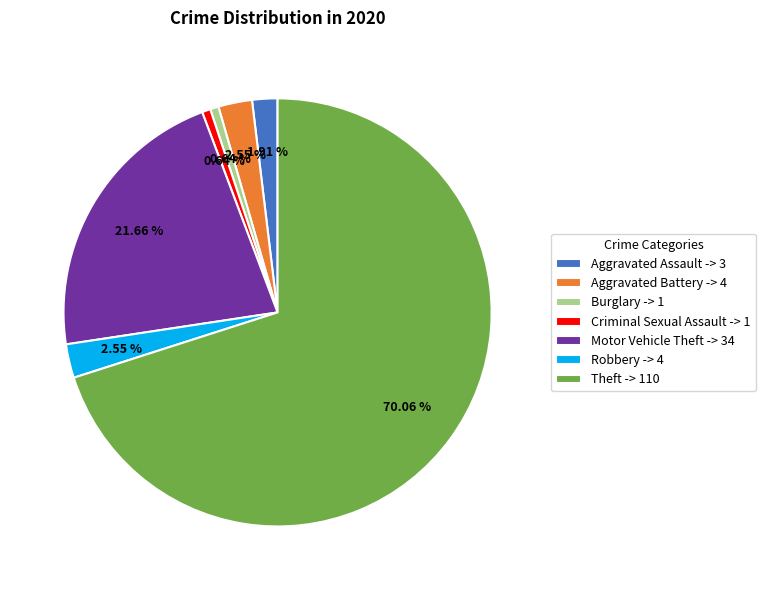

How many slices are in this pie chart?

7